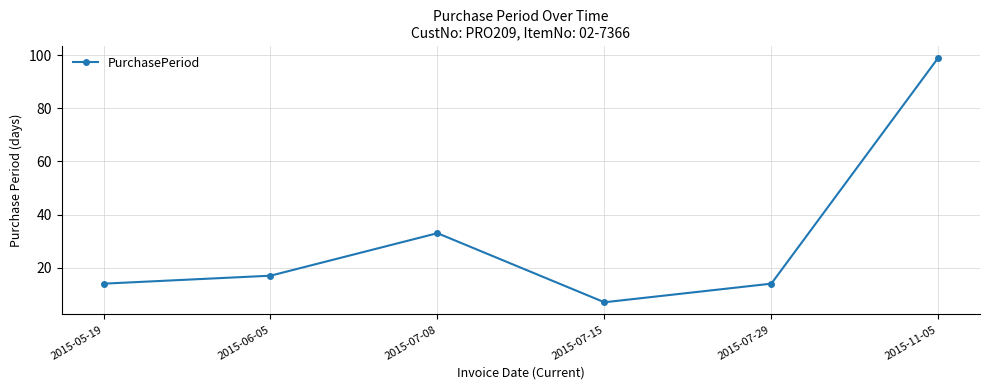

The chart shows a value of 99 at 2015-11-05. True or false?

True